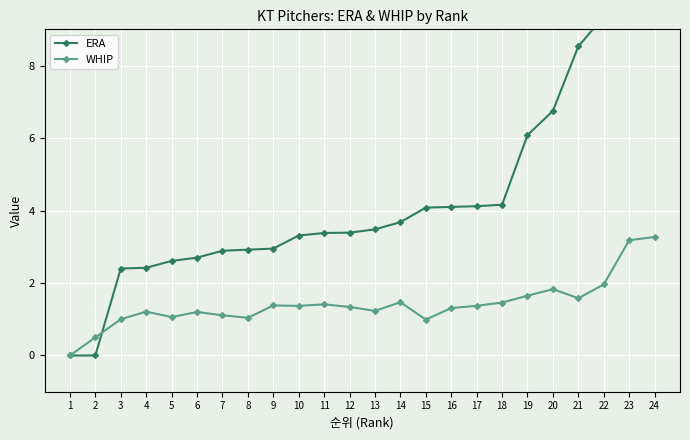

At which category is the sum across all series the highest?

24